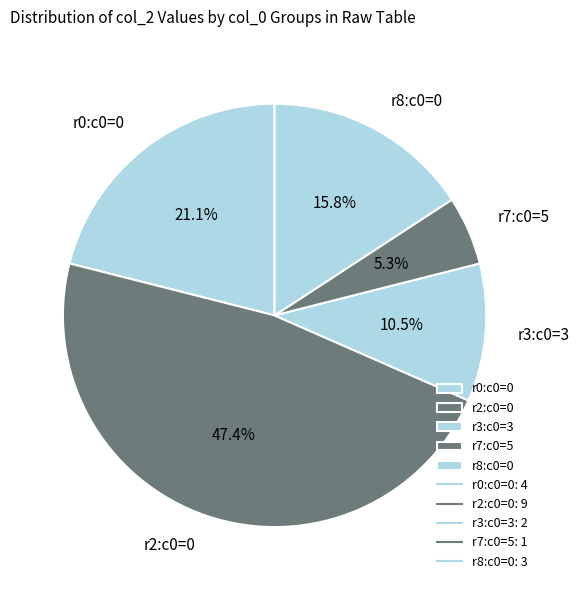

Does any single category account for the majority?

No